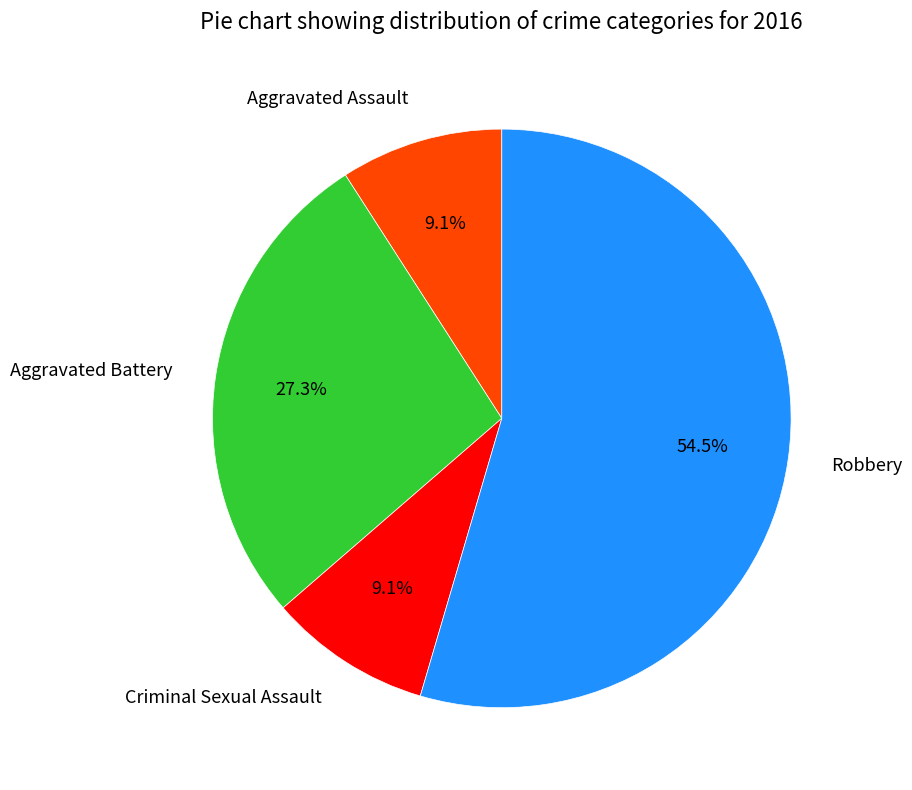

What percentage is NOT represented by Robbery?

45.5%